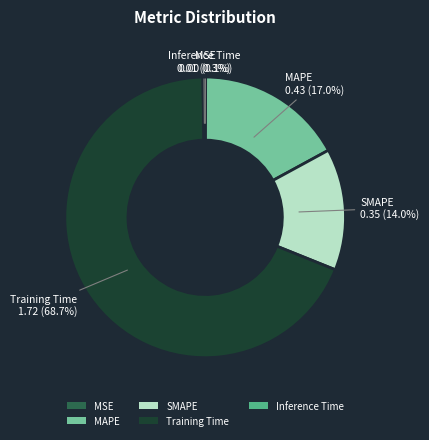

The Training Time slice represents 69% of the pie. True or false?

True